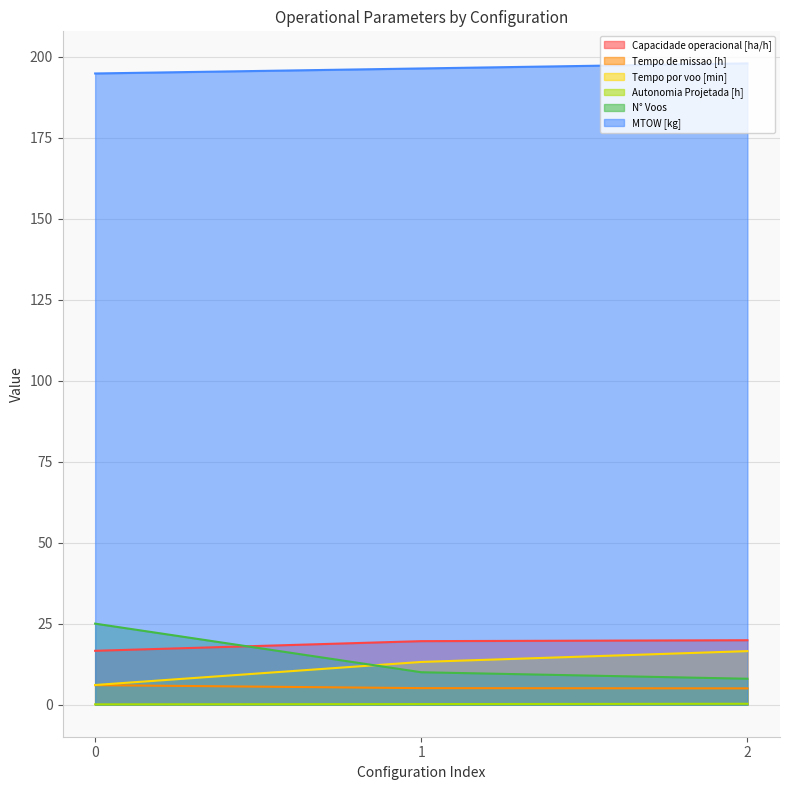

Which series has the largest total across all categories?

MTOW [kg]